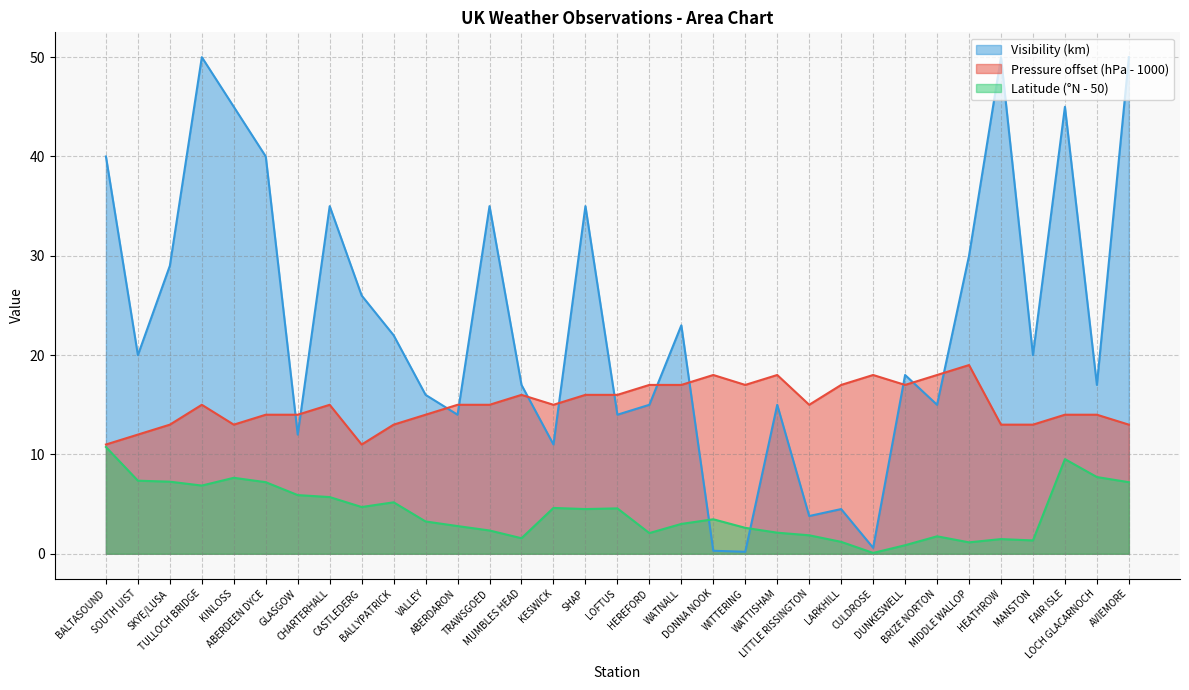

What is the greatest value displayed?

50.0